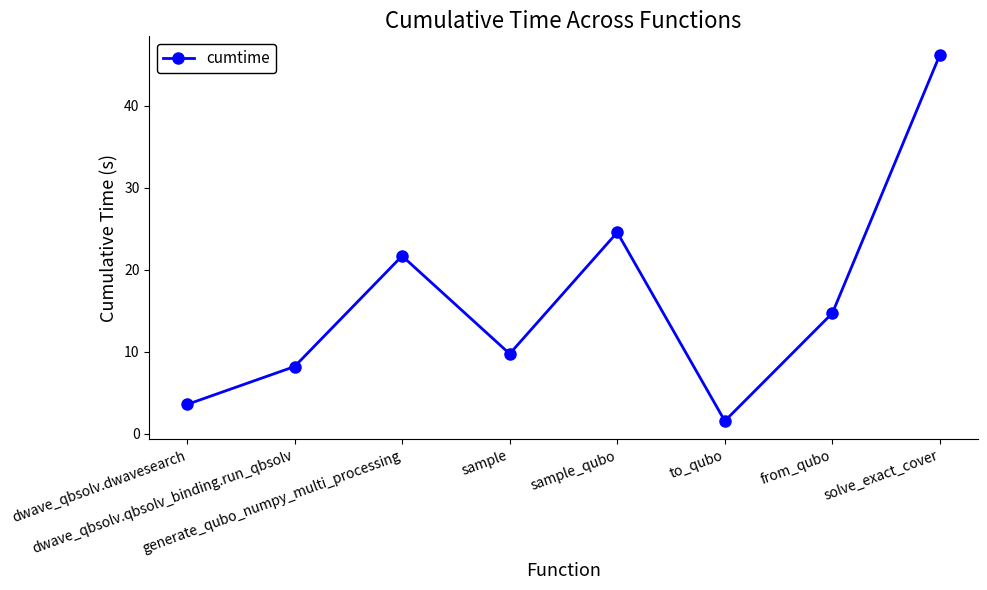

Between generate_qubo_numpy_multi_processing and solve_exact_cover, which is larger?

solve_exact_cover